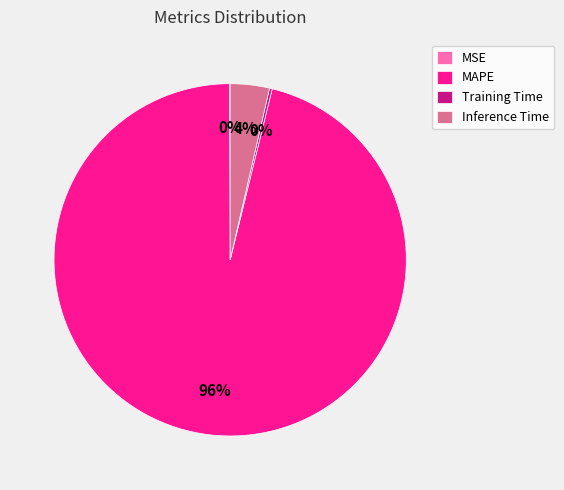

What percentage is the MAPE slice, to the nearest percent?

96%